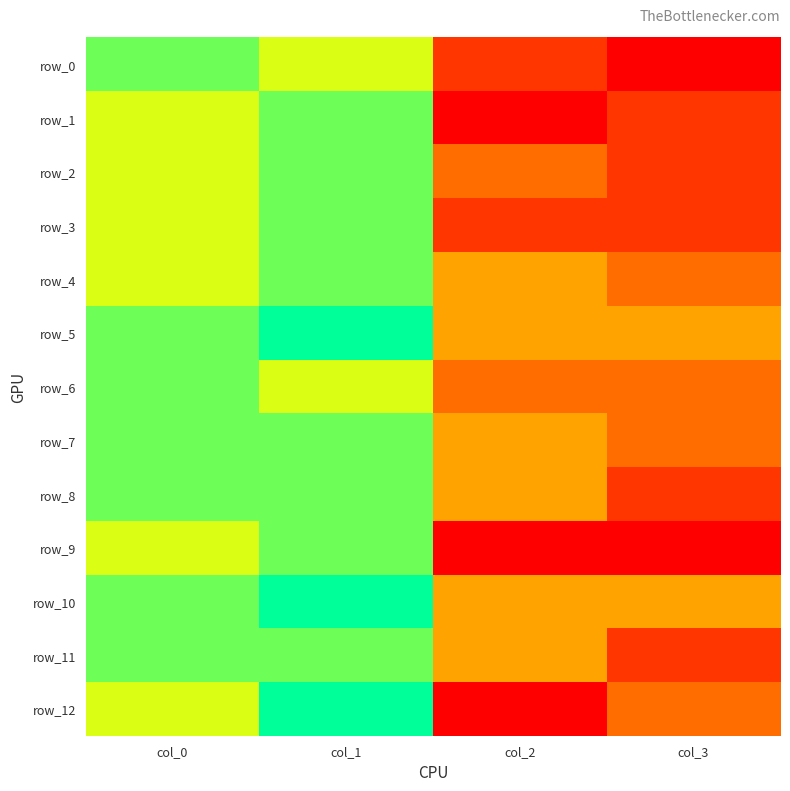

Count the number of categories in the chart.

4